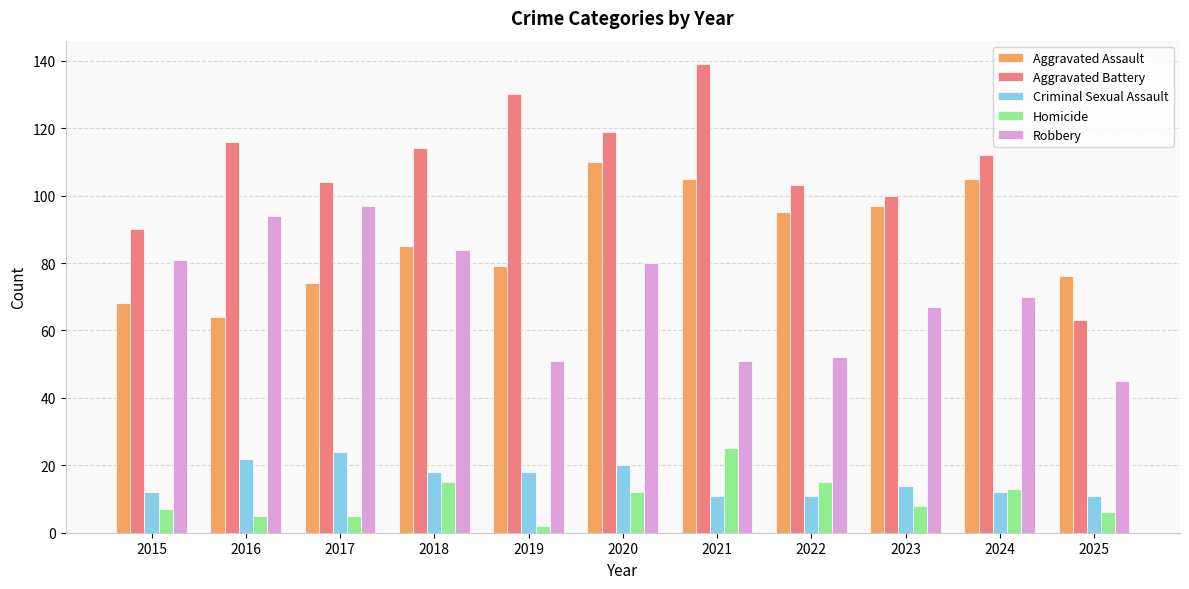

What are all the series names shown in the legend?

Aggravated Assault, Aggravated Battery, Criminal Sexual Assault, Homicide, Robbery